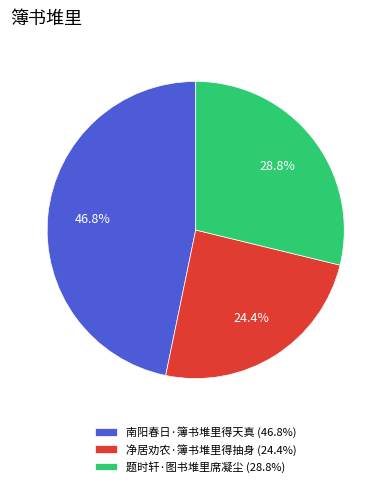

How many segments does this pie chart have?

3